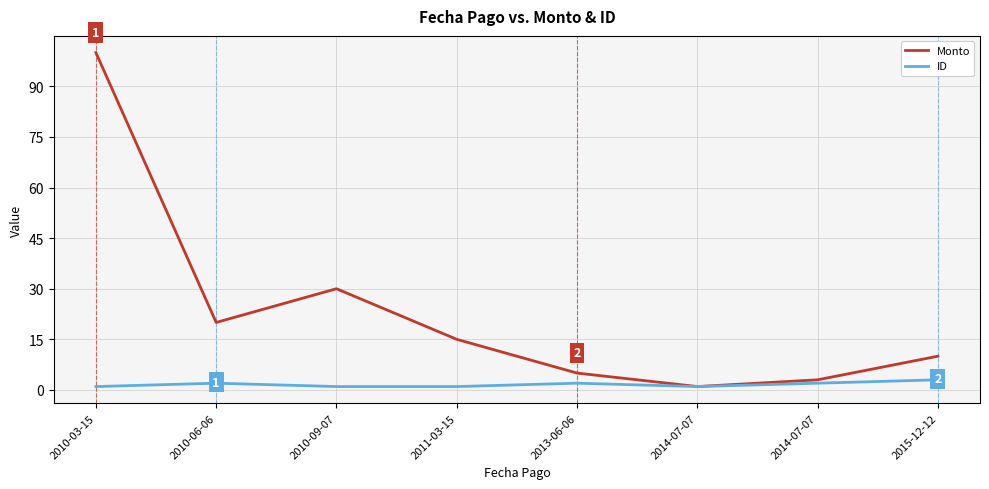

Between 2013-06-06 and 2015-12-12, which series saw the biggest shift?

Monto